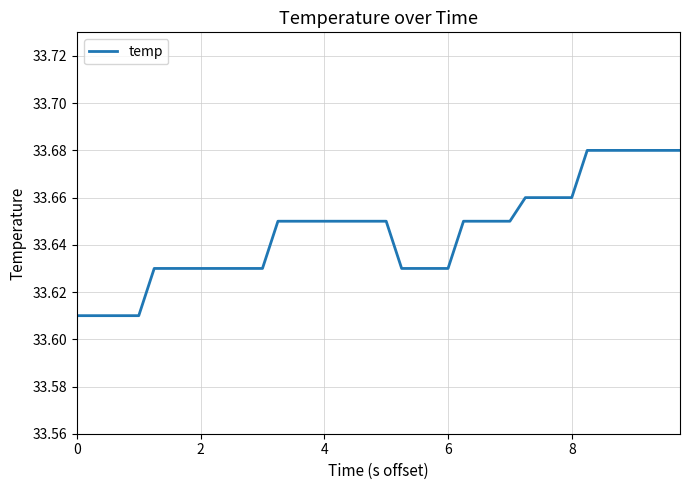

Is it true that the value at 2 is 46.4?

False